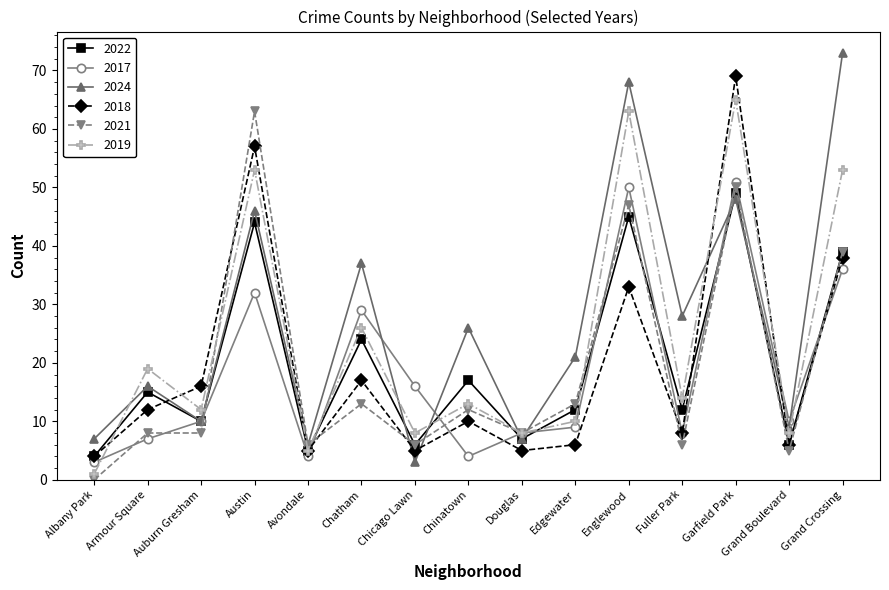

The 2024 series shows 73 at Grand Crossing. True or false?

True